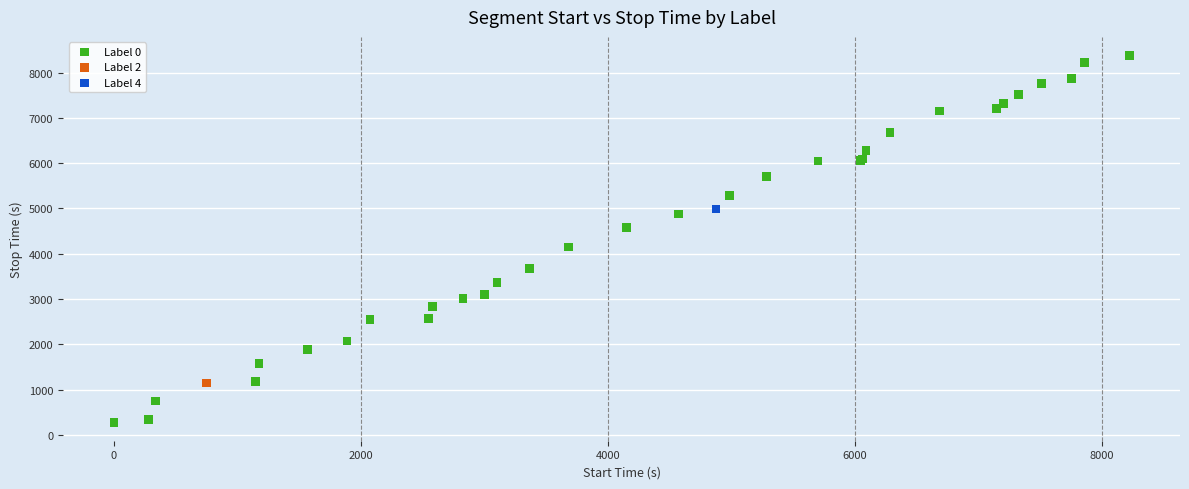

What are all the series names shown in the legend?

Label 0, Label 2, Label 4